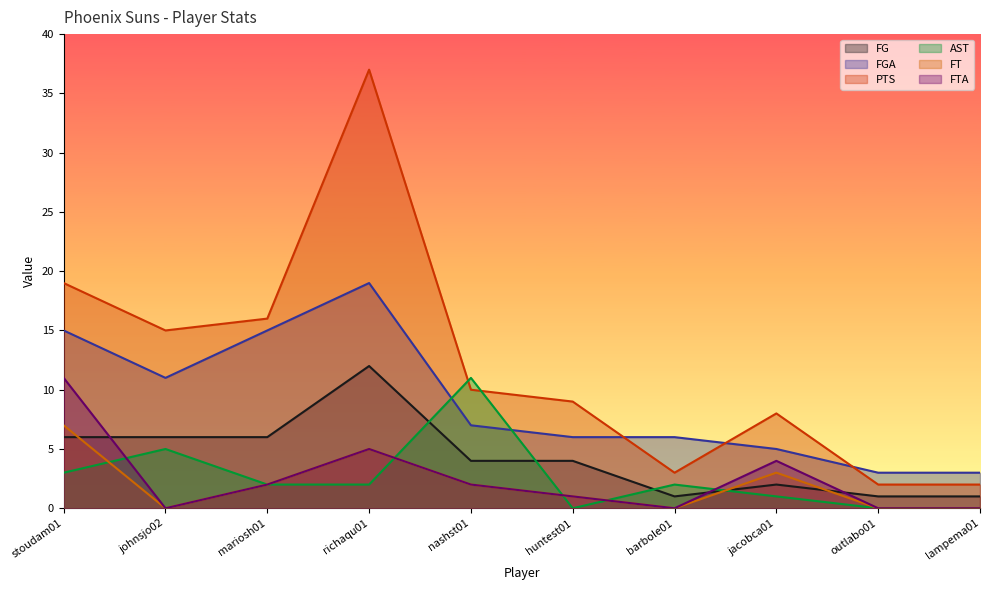

Reading left to right, what are all the values shown in this chart?

FG: 6	6	6	12	4	4	1	2	1	1
FGA: 15	11	15	19	7	6	6	5	3	3
PTS: 19	15	16	37	10	9	3	8	2	2
AST: 3	5	2	2	11	0	2	1	0	0
FT: 7	0	2	5	2	1	0	3	0	0
FTA: 11	0	2	5	2	1	0	4	0	0